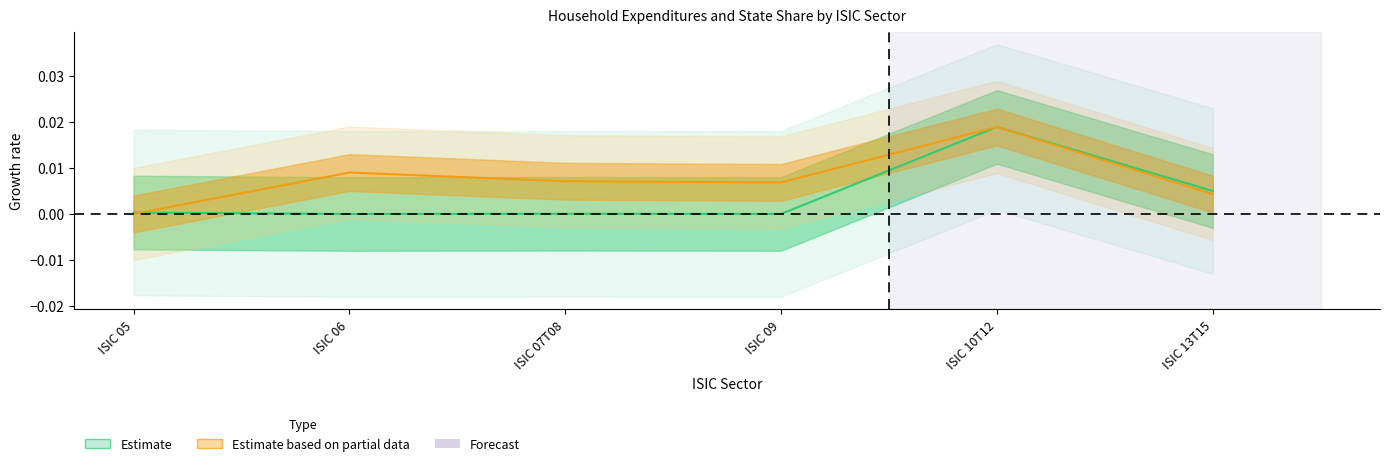

How many lines are shown in the chart?

2